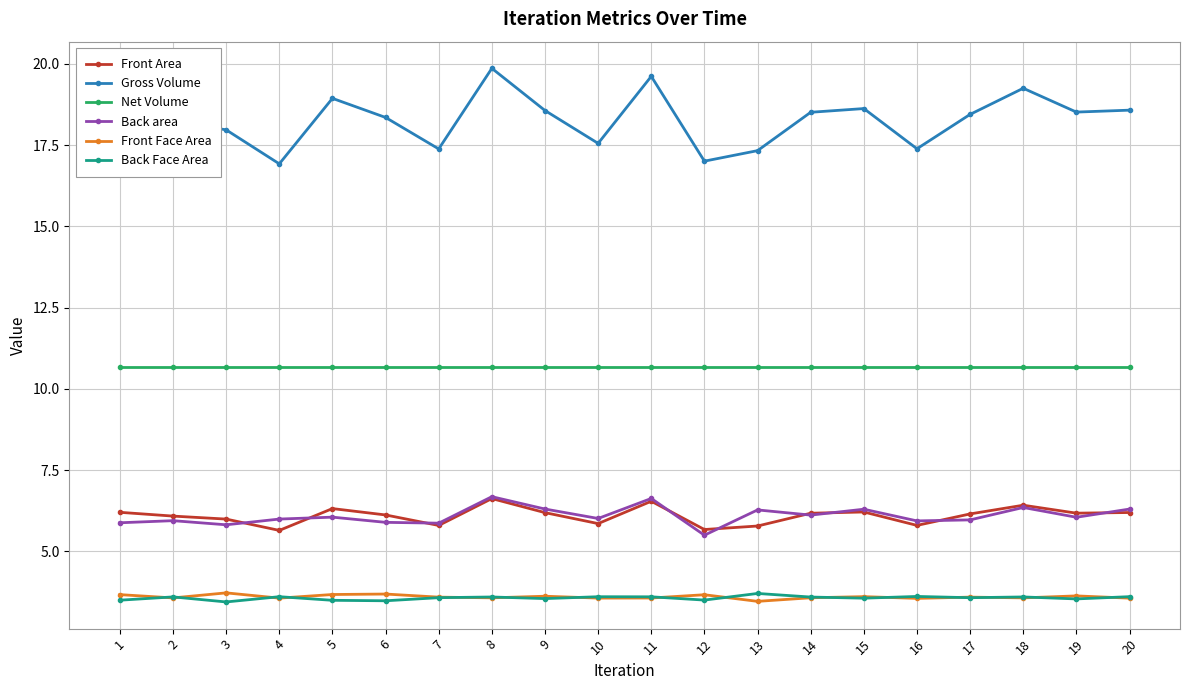

What is the lowest value of the Front Area series?

5.6